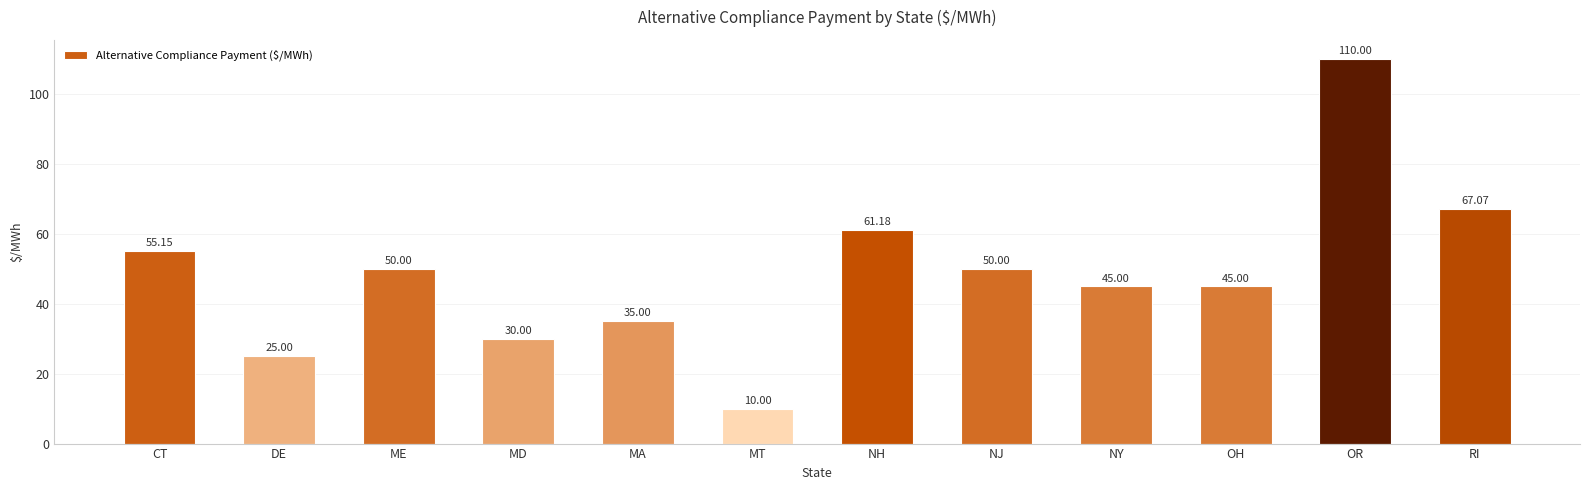

True or false: the data shows 29.4 at NJ.

False